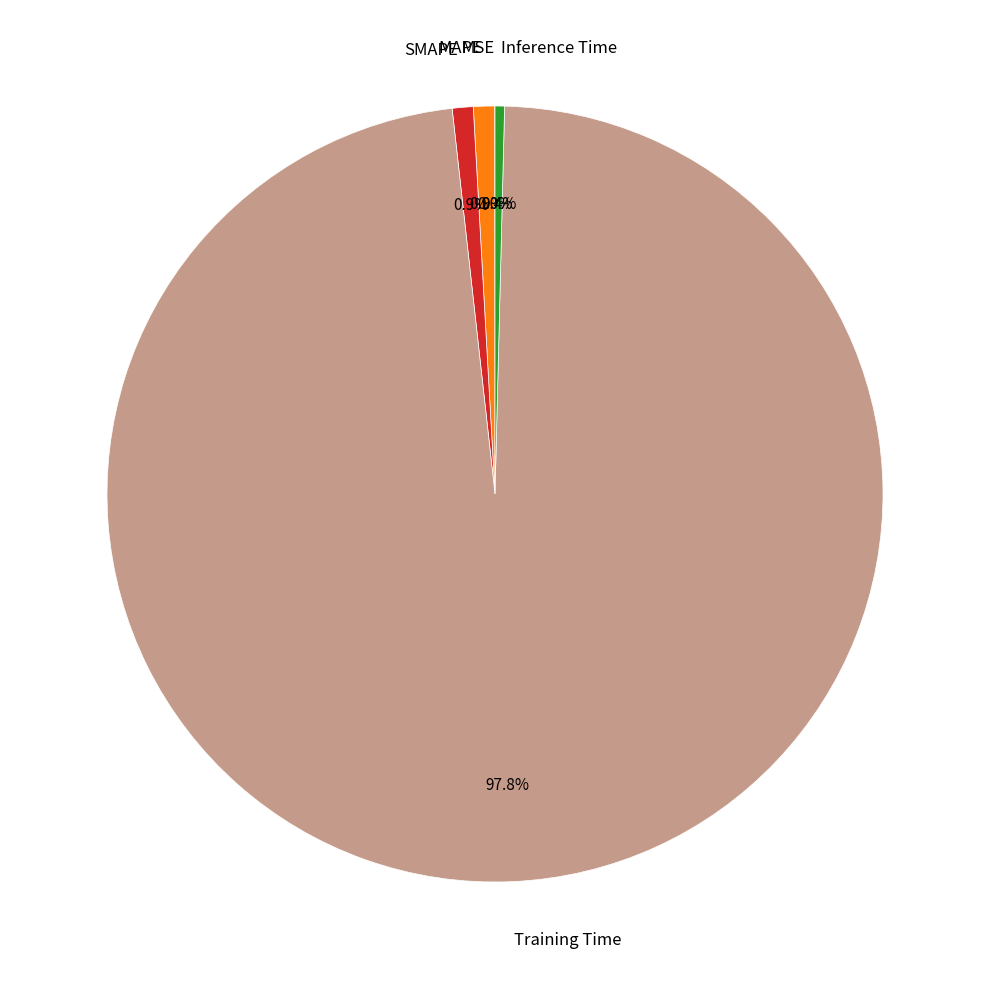

Is there a majority slice in this chart?

Yes